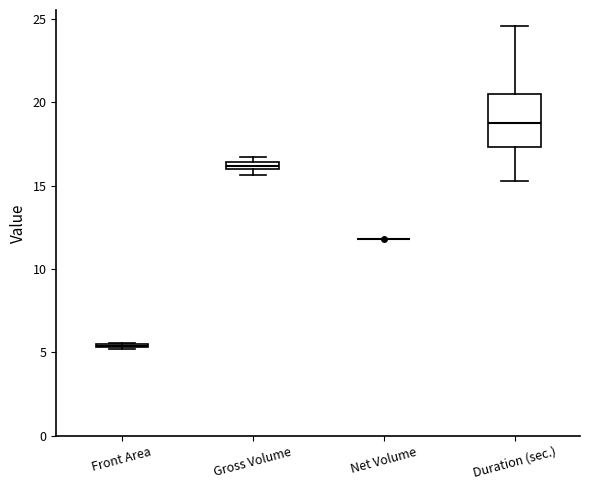

Which box is the tallest, from its lower edge to its upper edge?

Duration (sec.)